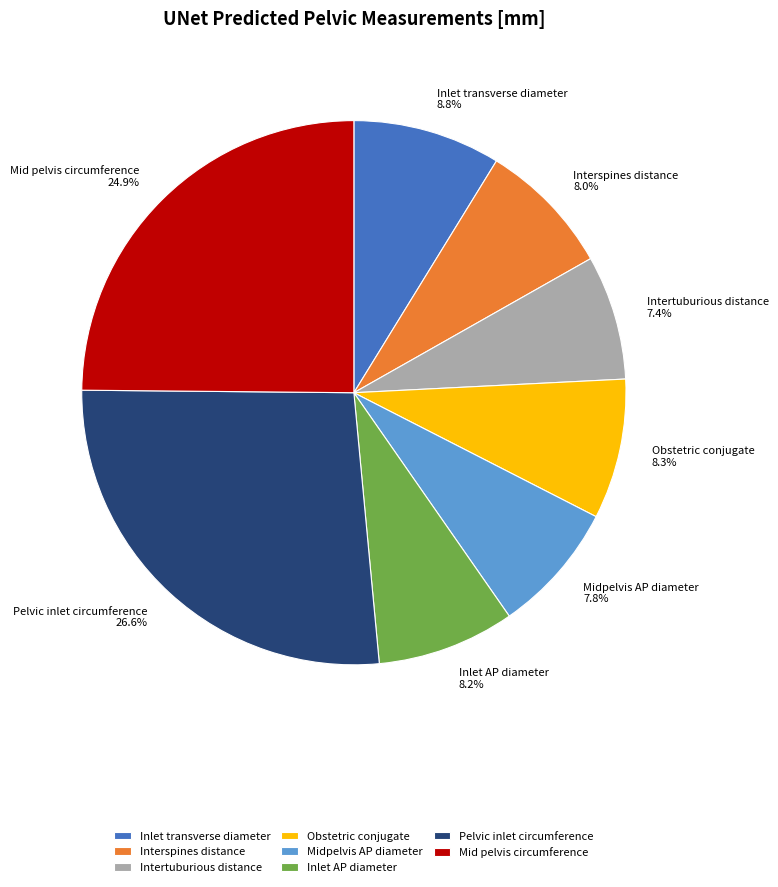

Combined, do Inlet AP diameter and Mid pelvis circumference account for over 50%?

No